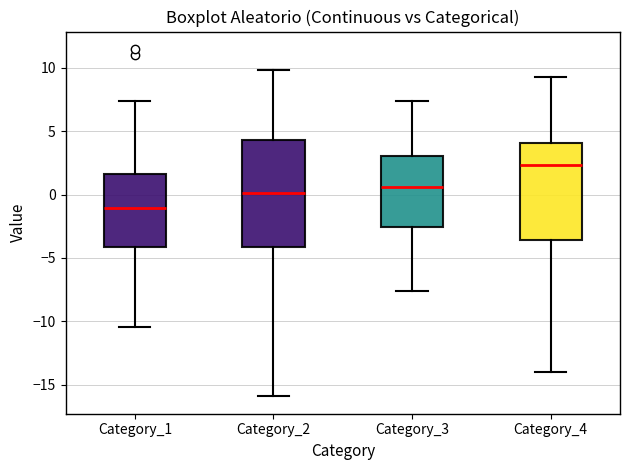

Which box is the tallest, from its lower edge to its upper edge?

Category_2